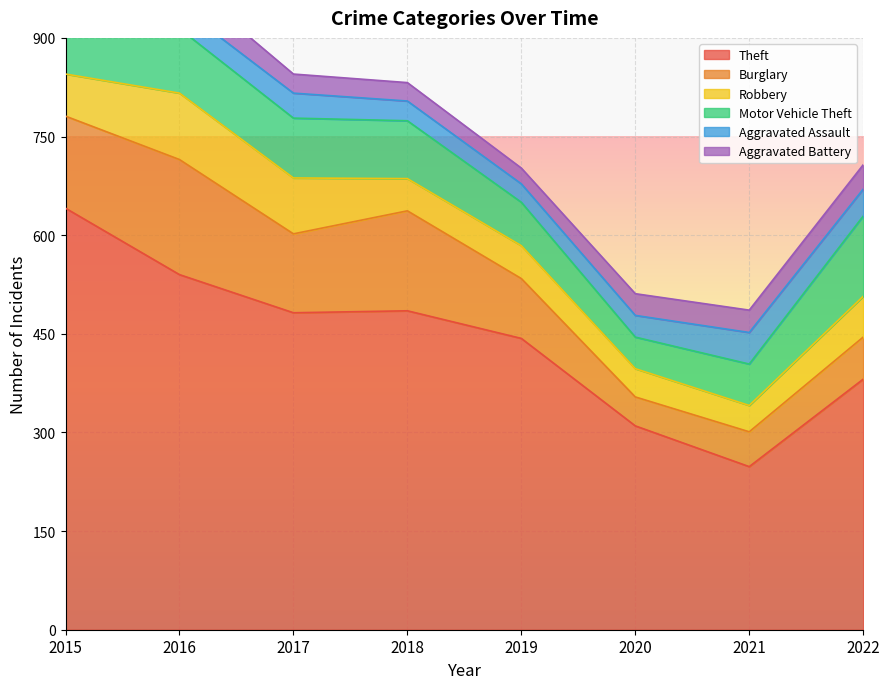

Which has a higher value, 2022 or 2017?

2017